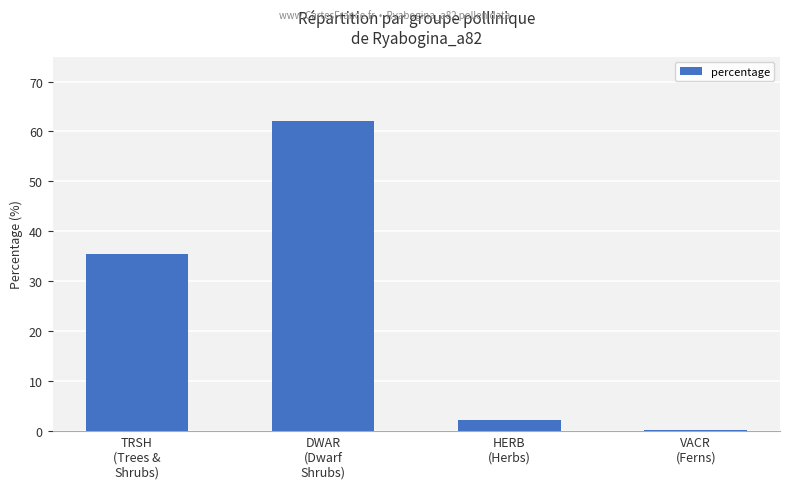

What is the sum of all values?

100.0